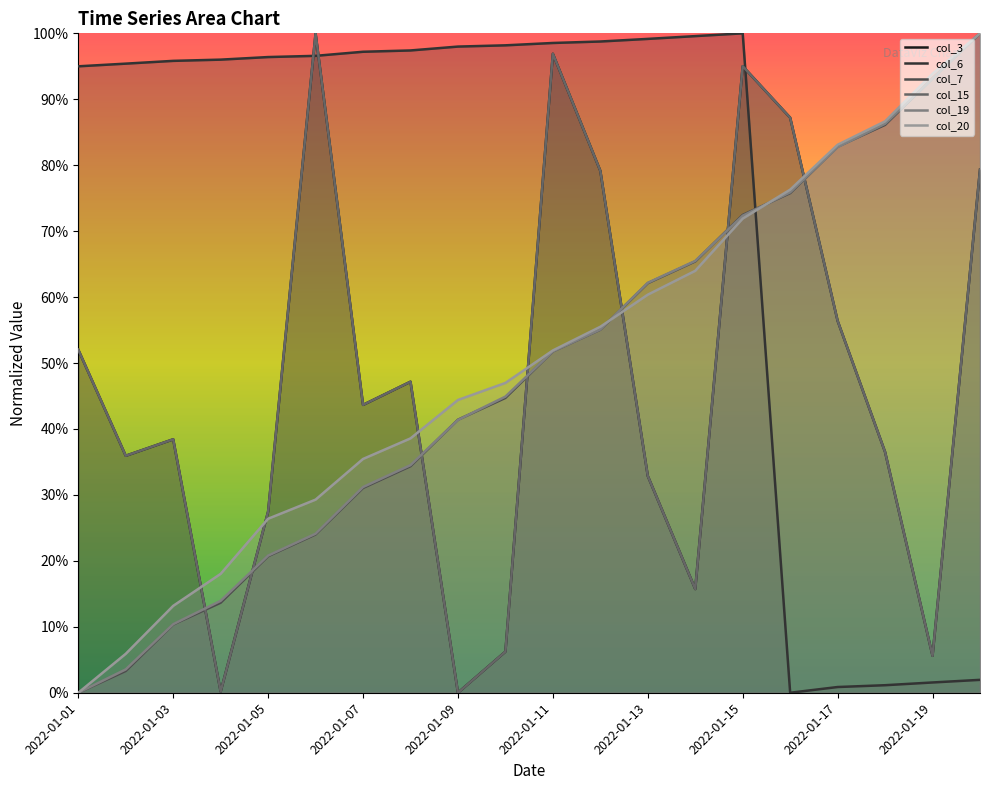

Rank the series at 2022-01-06 from highest to lowest value.

col_3, col_15, col_6, col_20, col_19, col_7